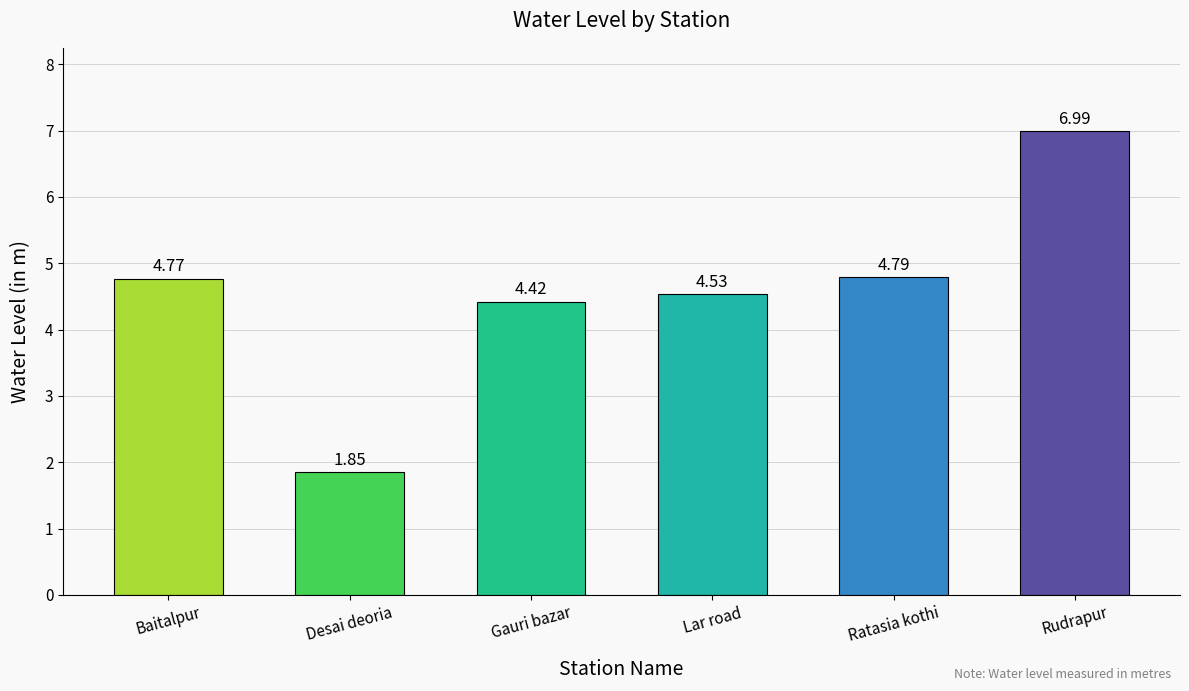

What is the change in value from Gauri bazar to Lar road?

+0.1